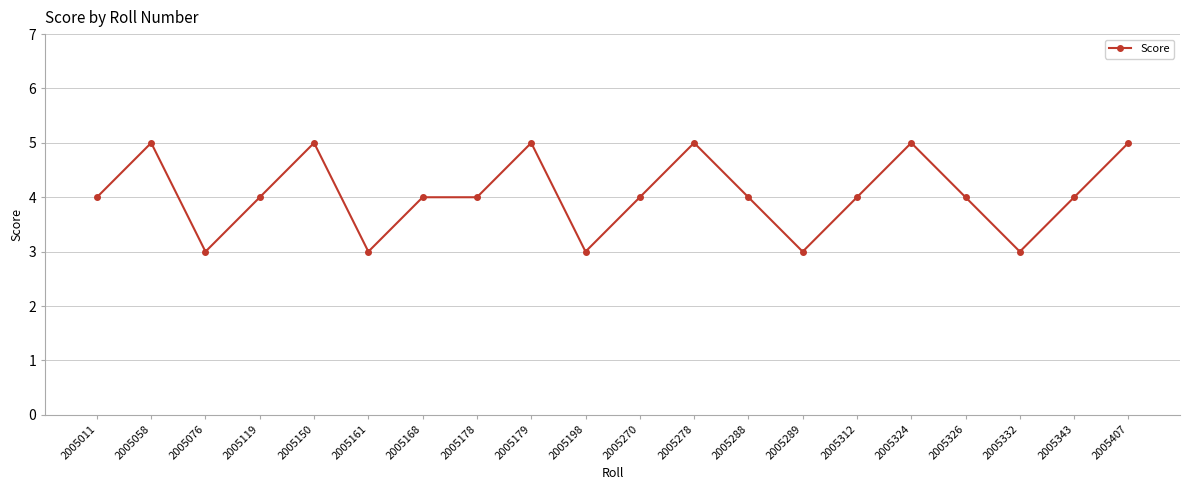

What is the minimum value shown in the chart?

3